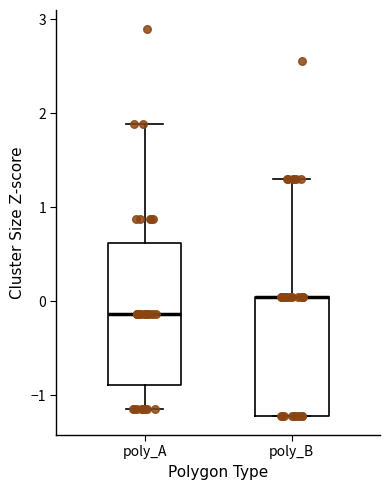

Comparing the boxes themselves (not the whiskers), which one is the tallest?

poly_A